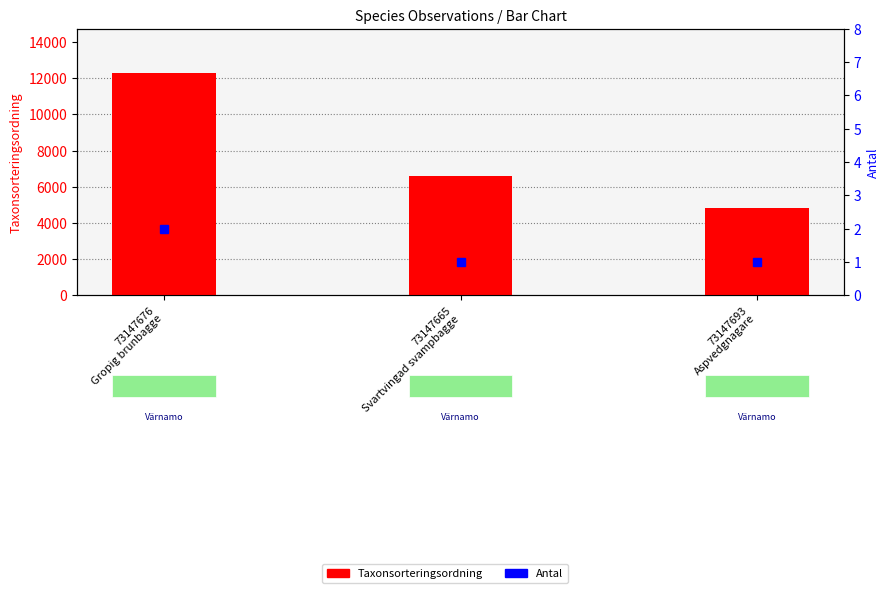

Rank the categories by Antal value from highest to lowest.

73147676
Gropig brunbagge, 73147665
Svartvingad svampbagge, 73147693
Aspvedgnagare